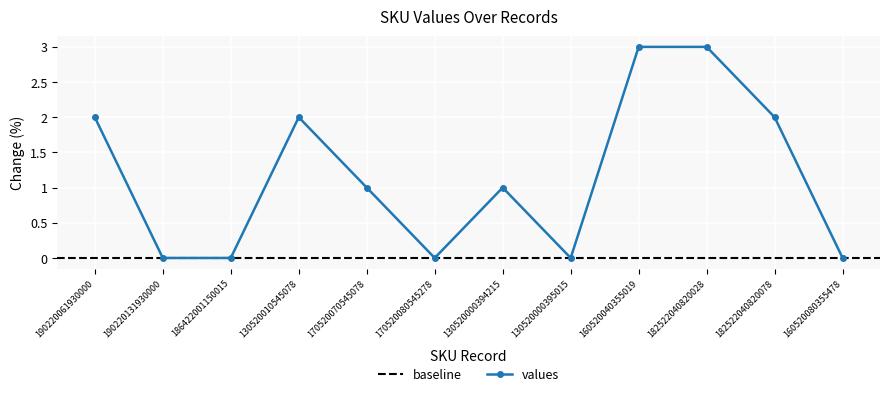

How many interior local peaks (higher than both neighbors) does the data have?

2